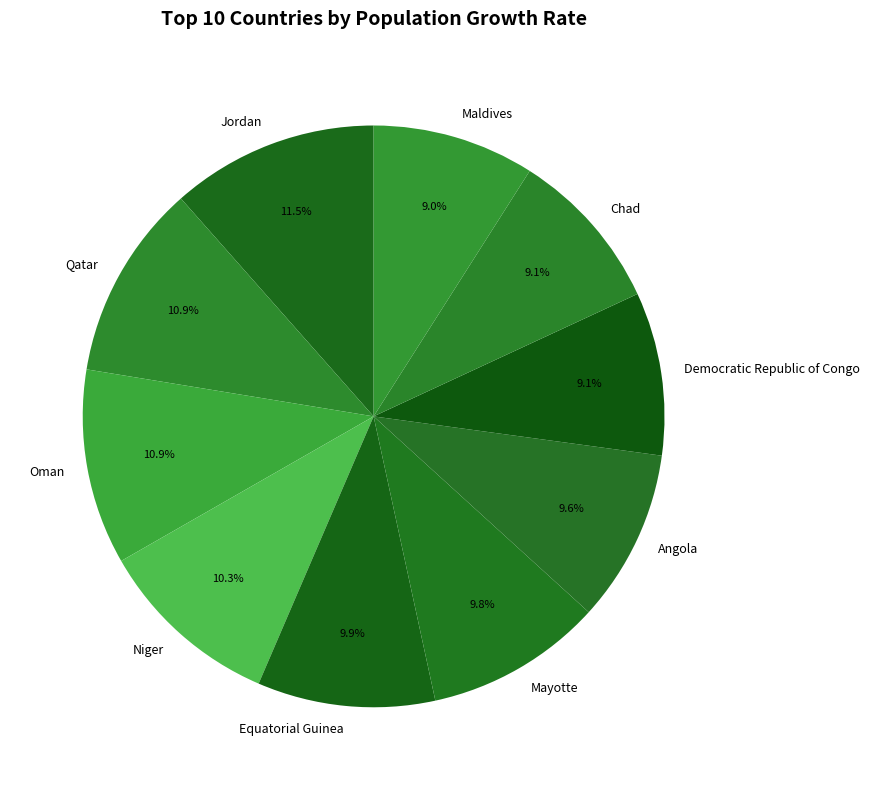

What is the total percentage of Mayotte and Equatorial Guinea?

19.7%